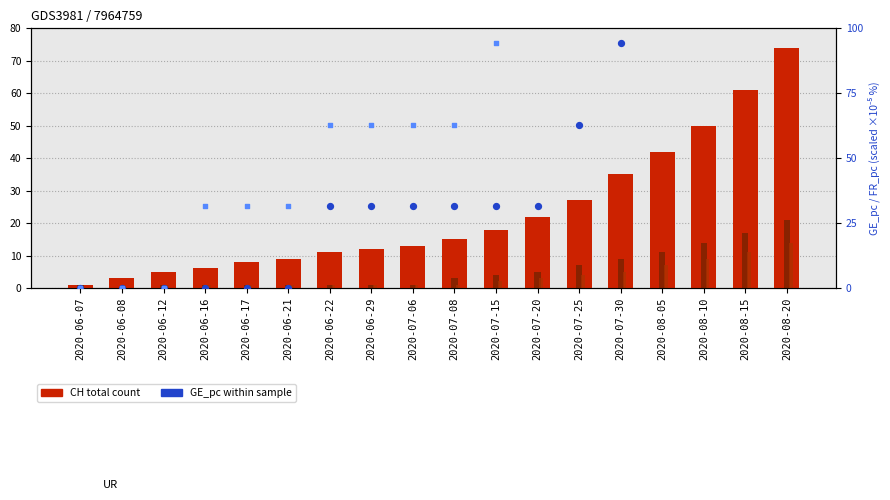

Which series has the largest total across all categories?

FR_pc (scaled)